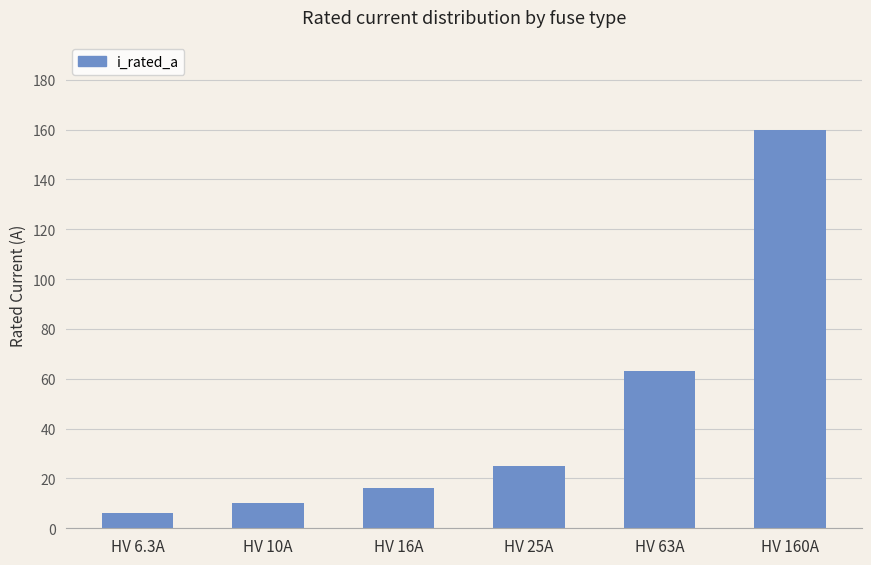

What is the average value?

46.7